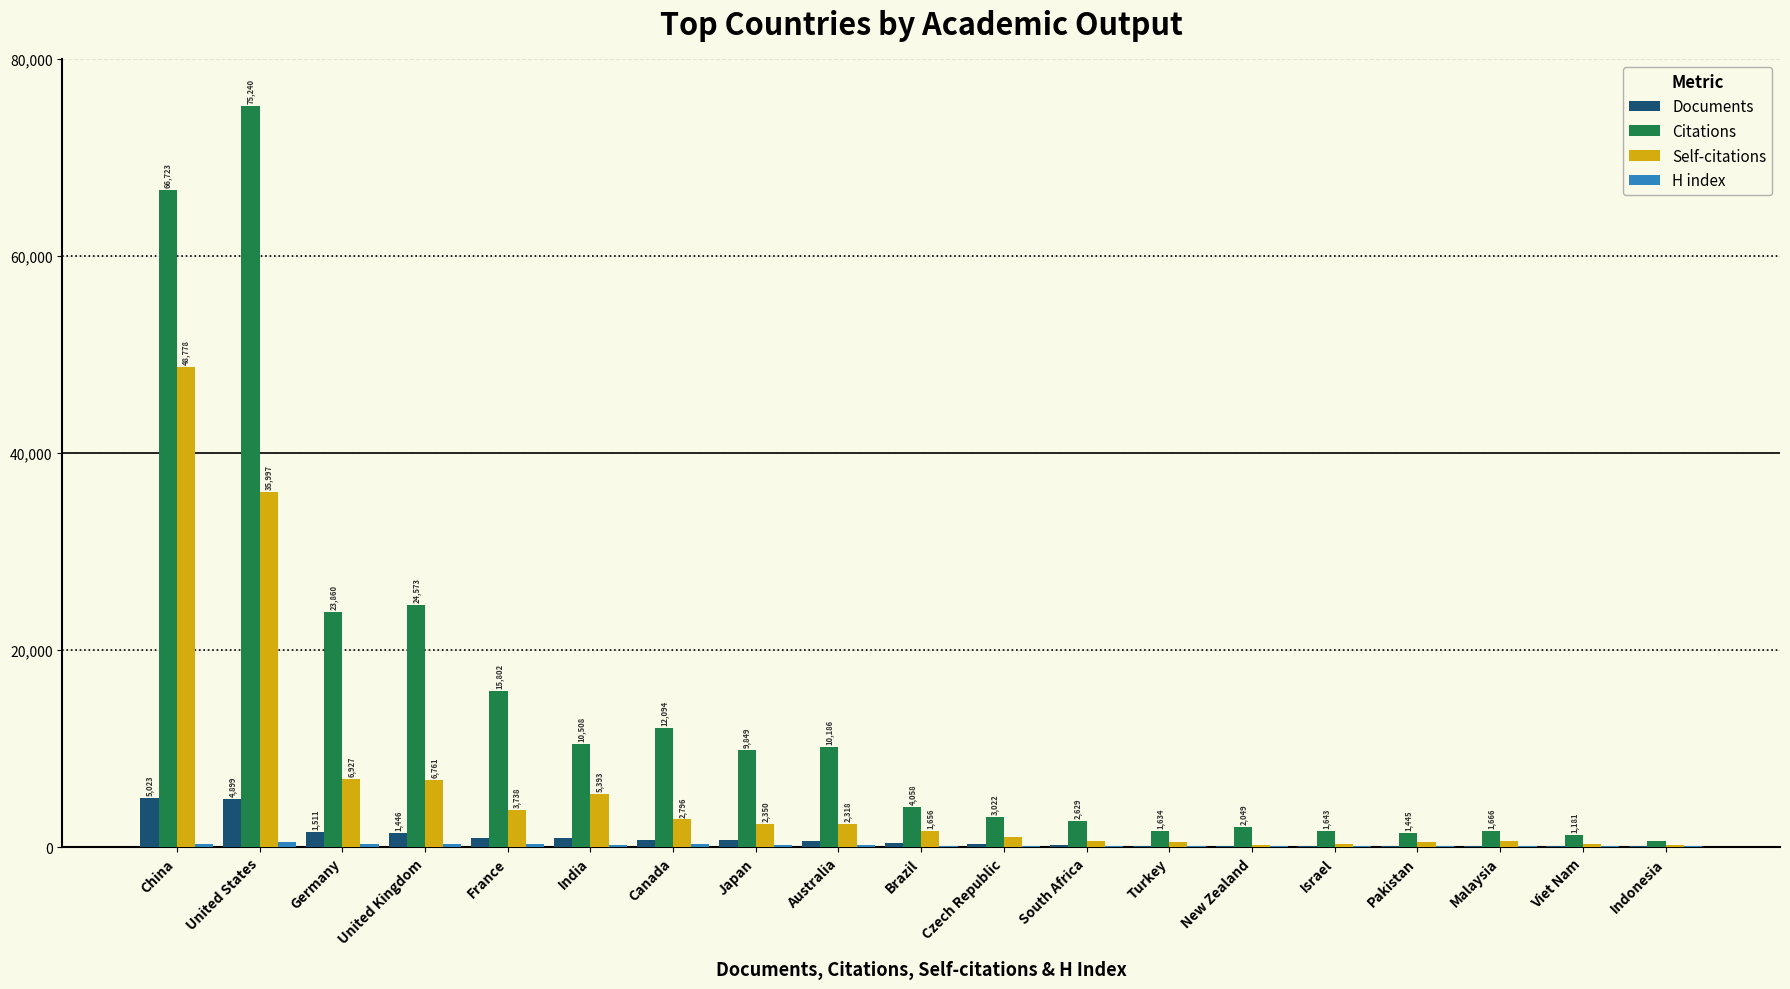

At which label does Documents first exceed 371?

China